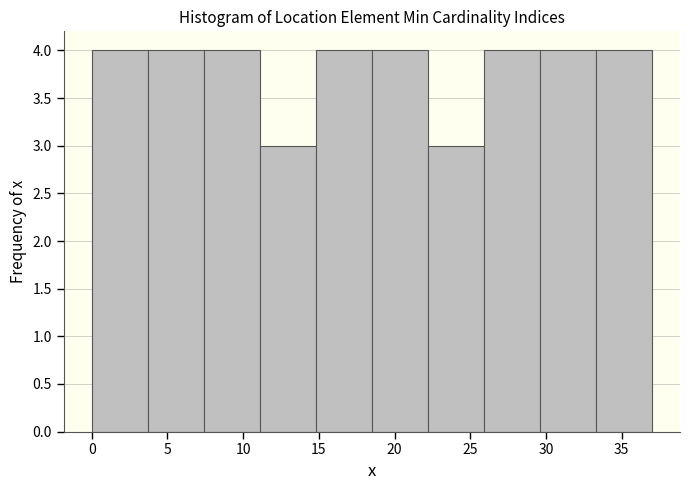

What is the height of the bar covering 25.9 to 29.6 on the x-axis? Neither the bar edges nor the heights are printed on the chart, so give them approximately, as read against the axes.

4